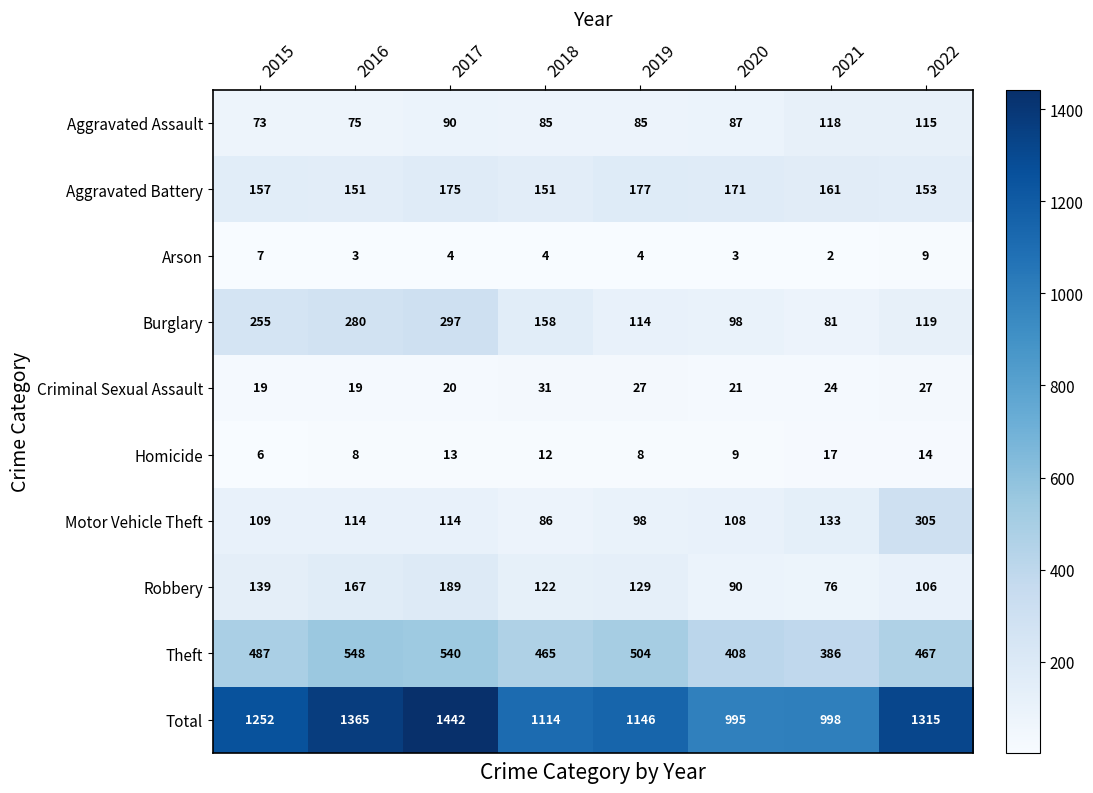

What is the difference between the maximum and minimum values in the Aggravated Battery series?

26